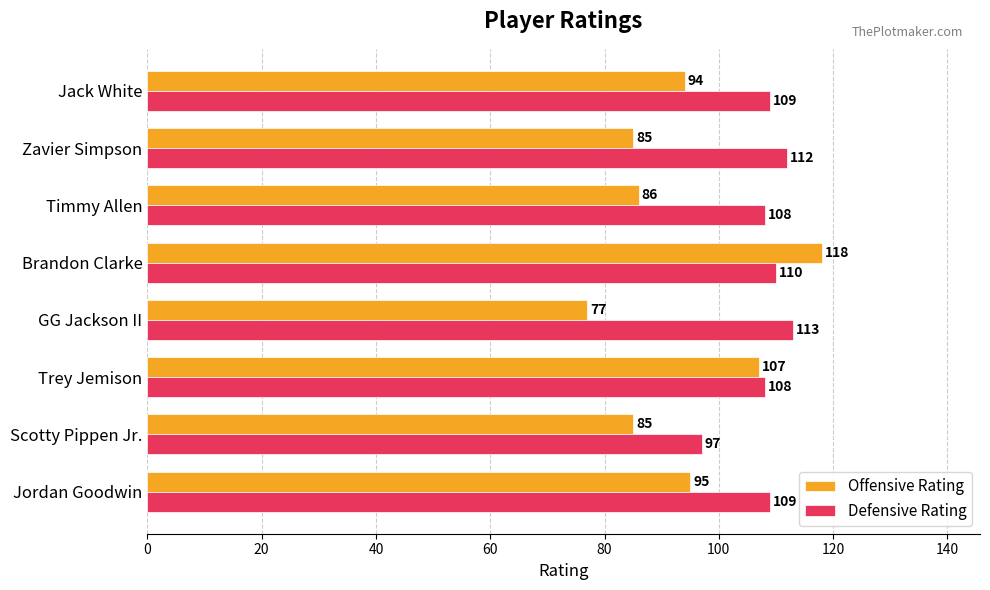

List the series in order of their peak value, highest first.

Offensive Rating, Defensive Rating